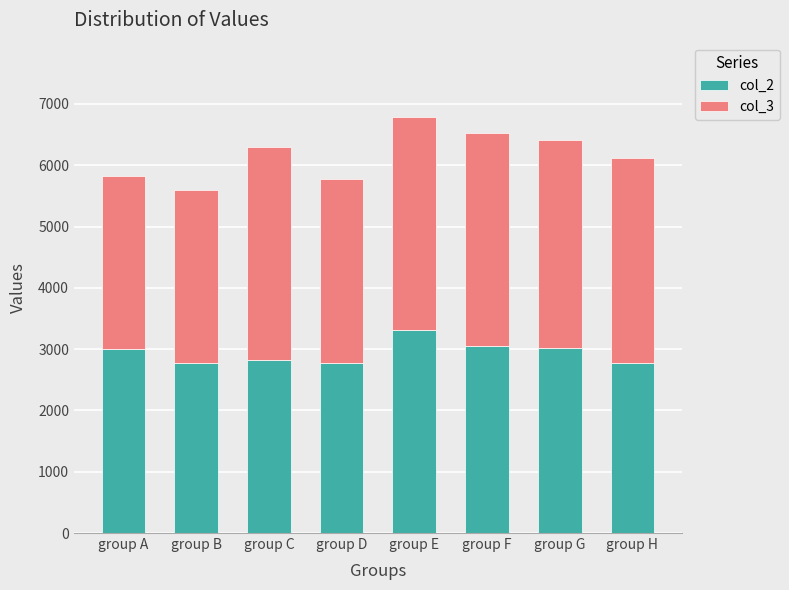

Which category has the highest value in the col_2 series?

group E